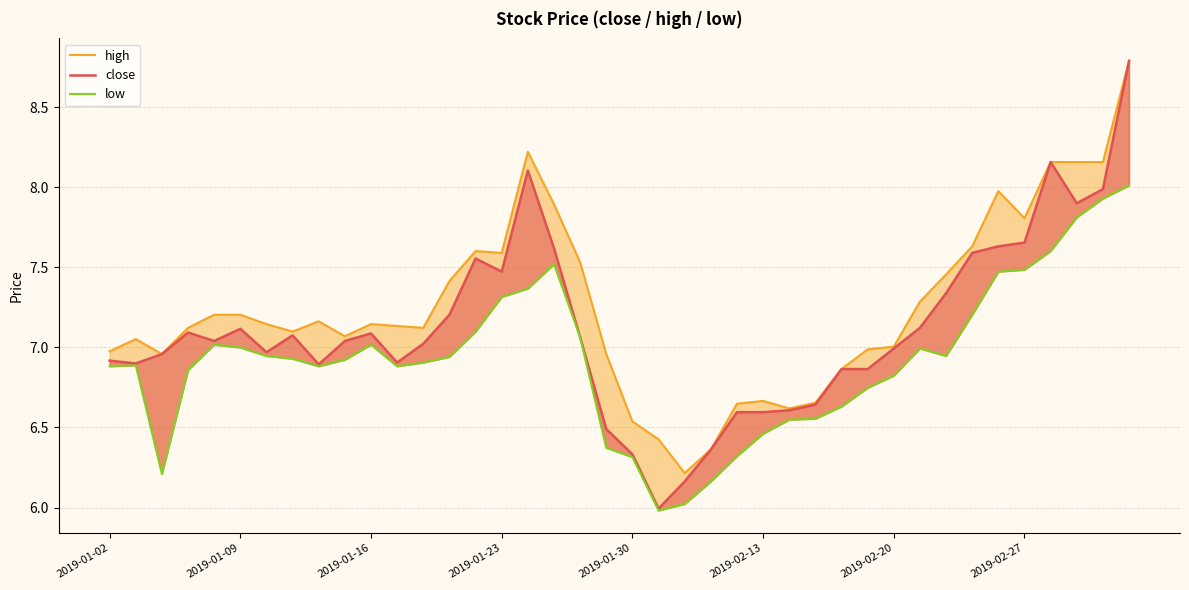

What is the total value across all series at 38?

24.1